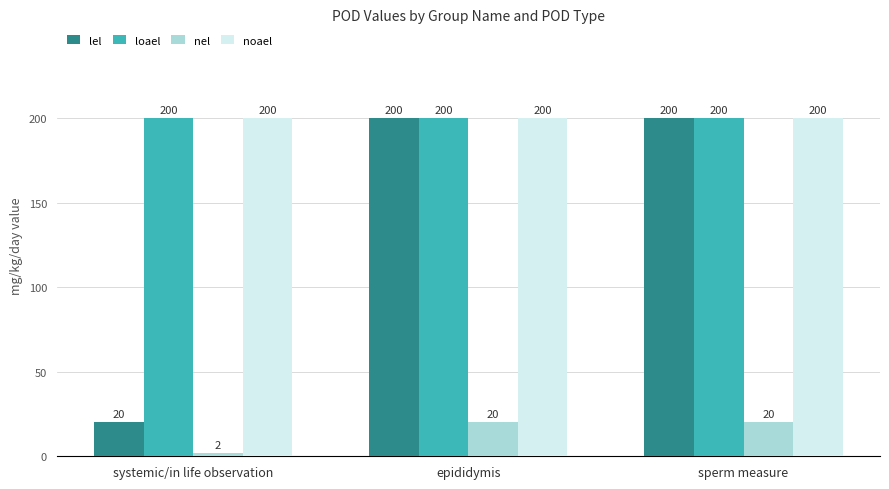

Between systemic/in life observation and epididymis, which series saw the biggest shift?

lel